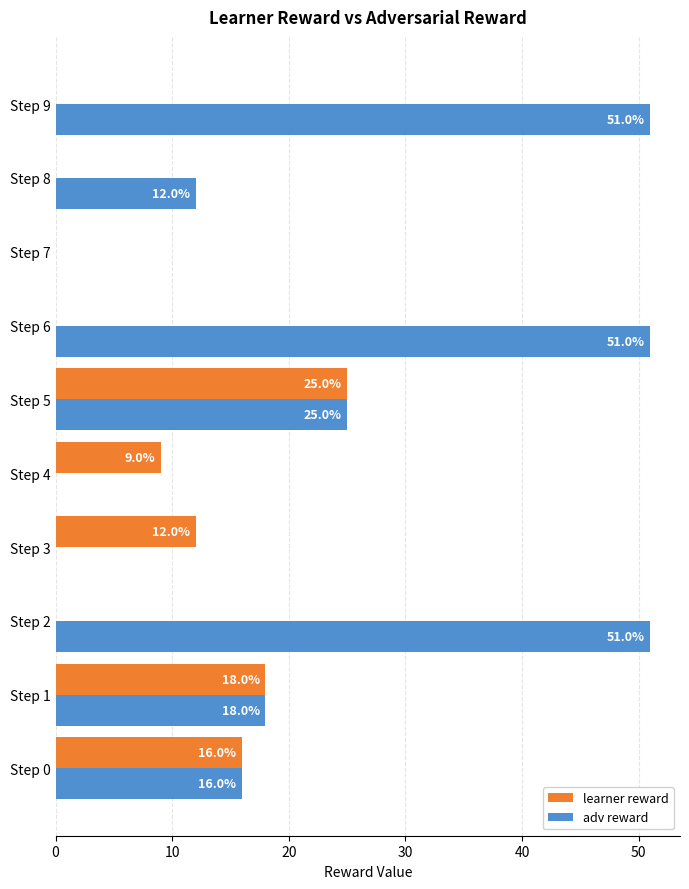

Which series has the largest total across all categories?

adv reward